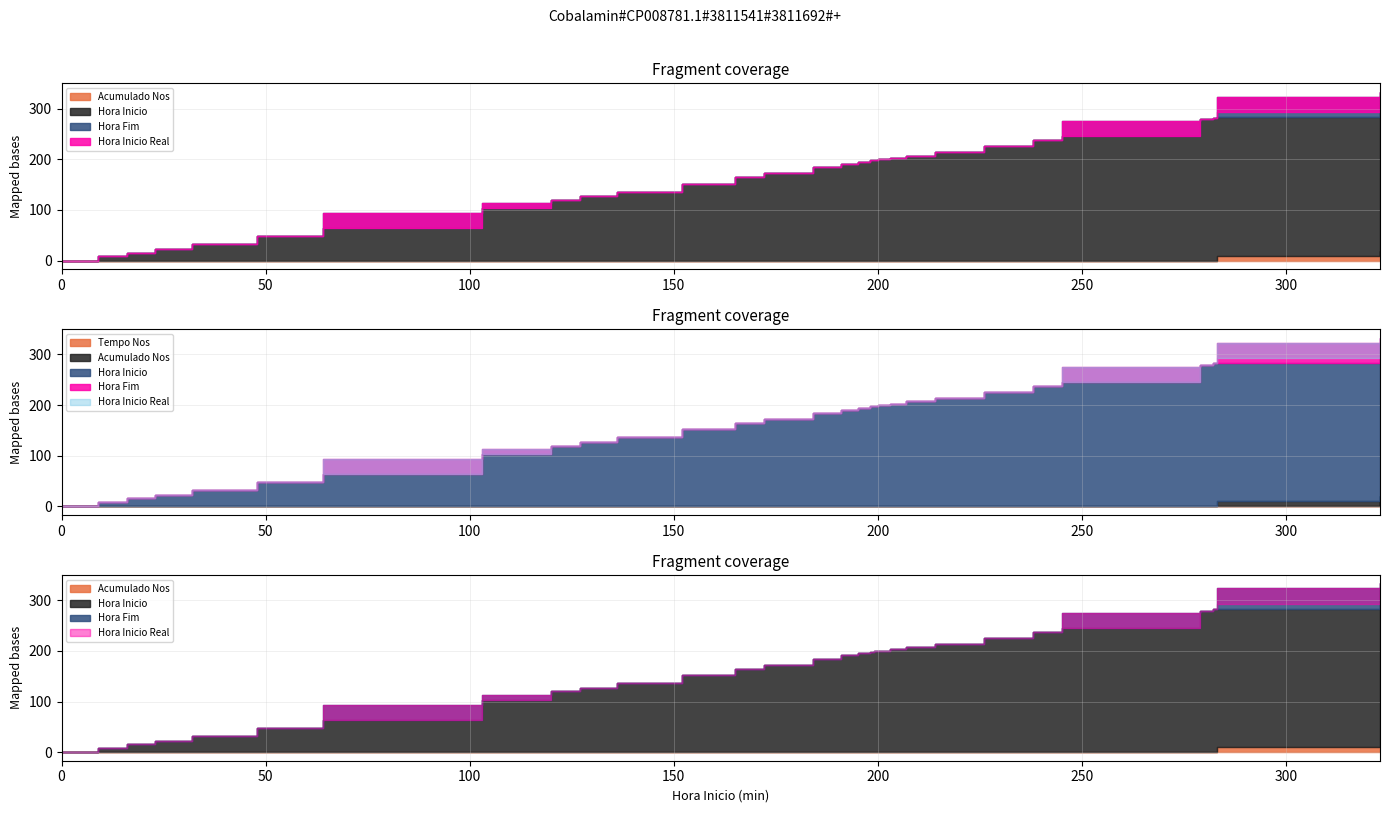

Reading left to right, extract all data points from this chart.

Hora Fim: 0	9	16	16	23	32	48	64	94	103	113	120	120	127	136	152	165	172	184	191	195	198	199	199	199	200	203	207	214	226	238	245	275	279	282	283	283	333	333	323
Hora Inicio: 0	9	16	16	23	32	48	64	64	103	103	120	120	127	136	152	165	172	184	191	195	198	199	199	199	200	203	207	214	226	238	245	245	279	282	283	283	323	323	283
Acumulado Nos: 0	0	0	0	0	0	0	0	0	0	0	0	0	0	0	0	0	0	0	0	0	0	0	0	0	0	0	0	0	0	0	0	0	0	0	0	0	10	10	10
Tempo Nos: 0	0	0	0	0	0	0	0	0	0	0	0	0	0	0	0	0	0	0	0	0	0	0	0	0	0	0	0	0	0	0	0	0	0	0	0	0	10	0	0
Hora Inicio Real: 0	9	16	16	23	32	48	64	64	103	103	120	120	127	136	152	165	172	184	191	195	198	199	199	199	200	203	207	214	226	238	245	245	279	282	283	283	323	333	293